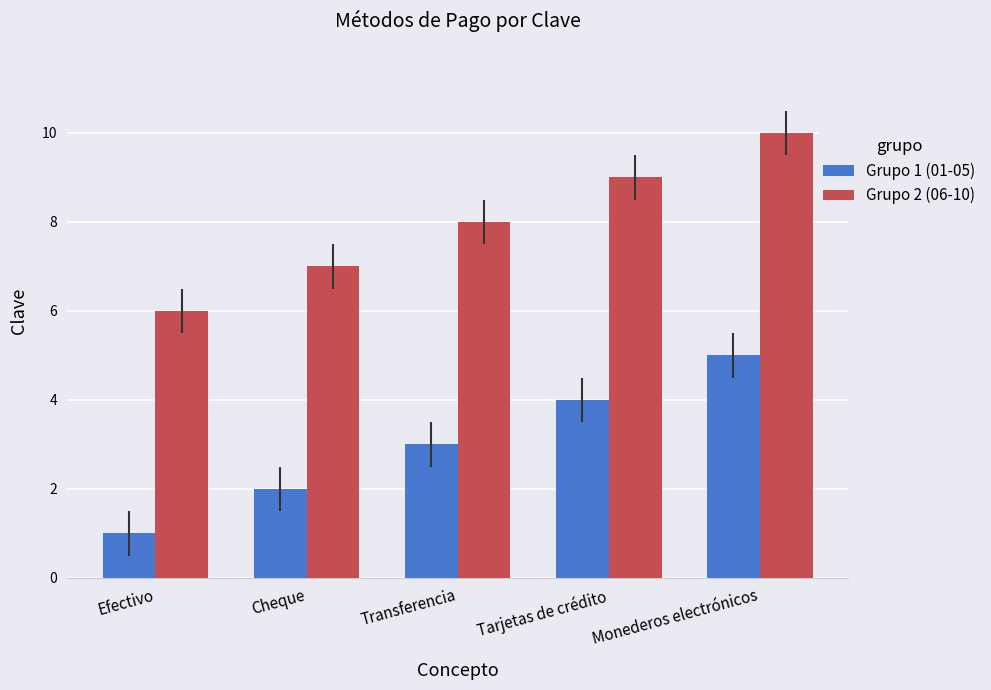

At Cheque, list the series in order from smallest to largest.

Grupo 1 (01-05), Grupo 2 (06-10)